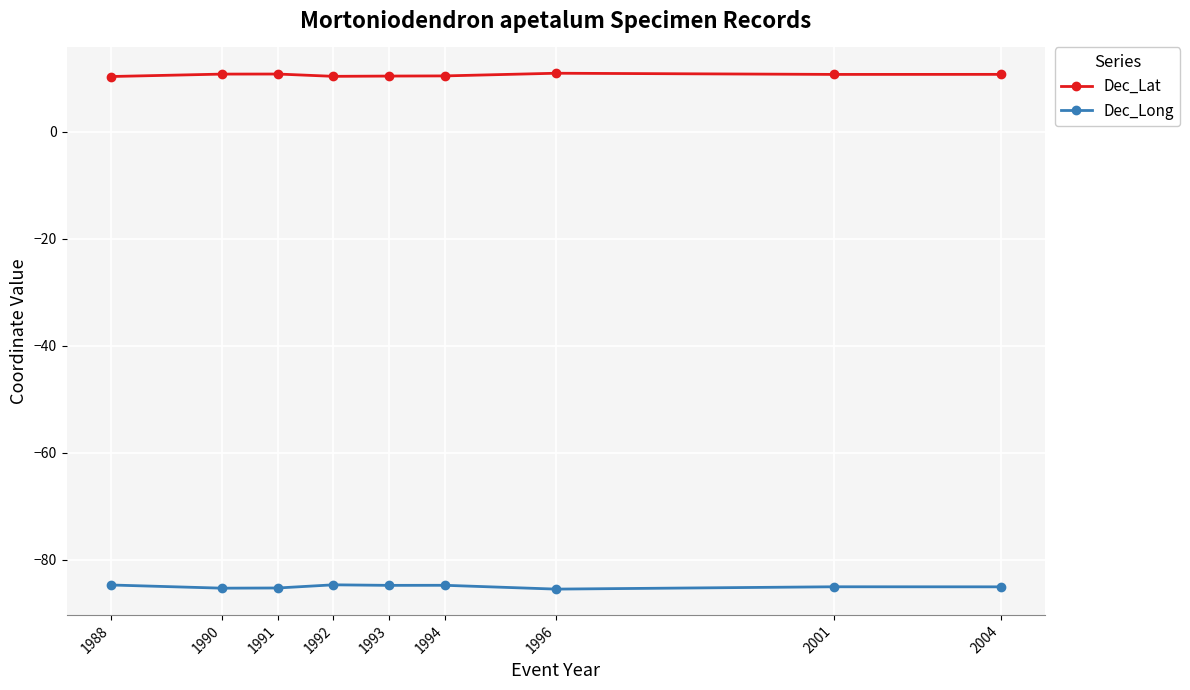

How many data points does each series have?

9